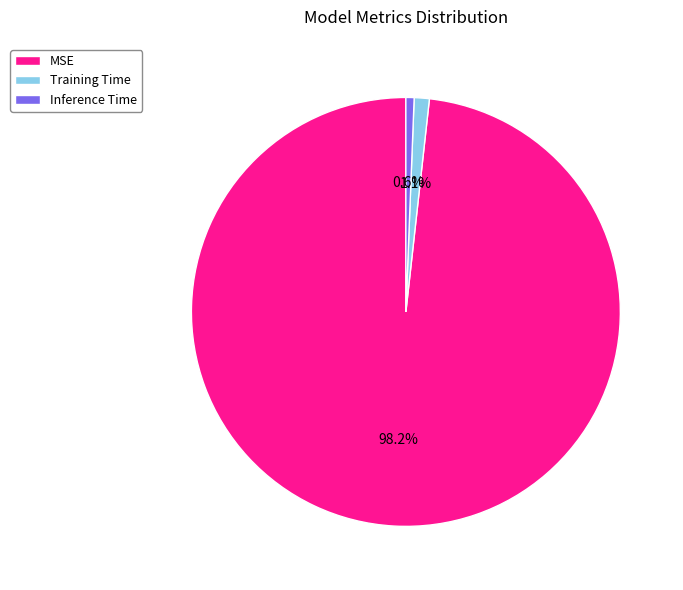

Which slice is the largest?

MSE